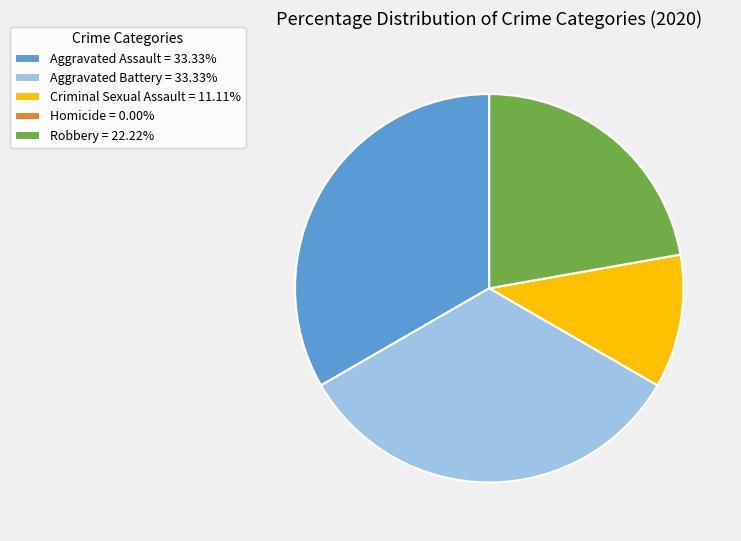

Combined, do Criminal Sexual Assault = 11.11% and Robbery = 22.22% account for over 50%?

No